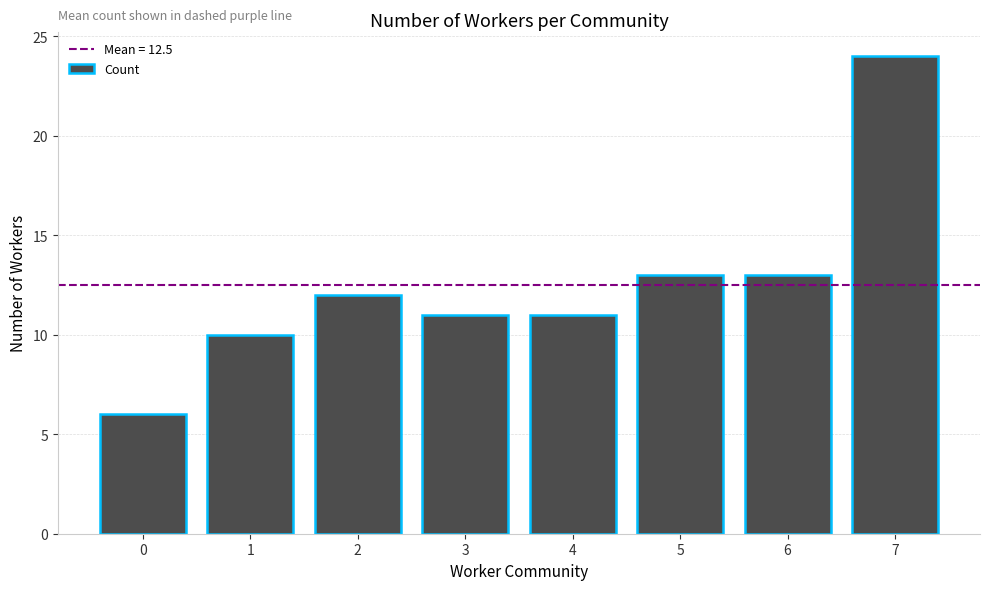

What is the approximate value at 3?

11